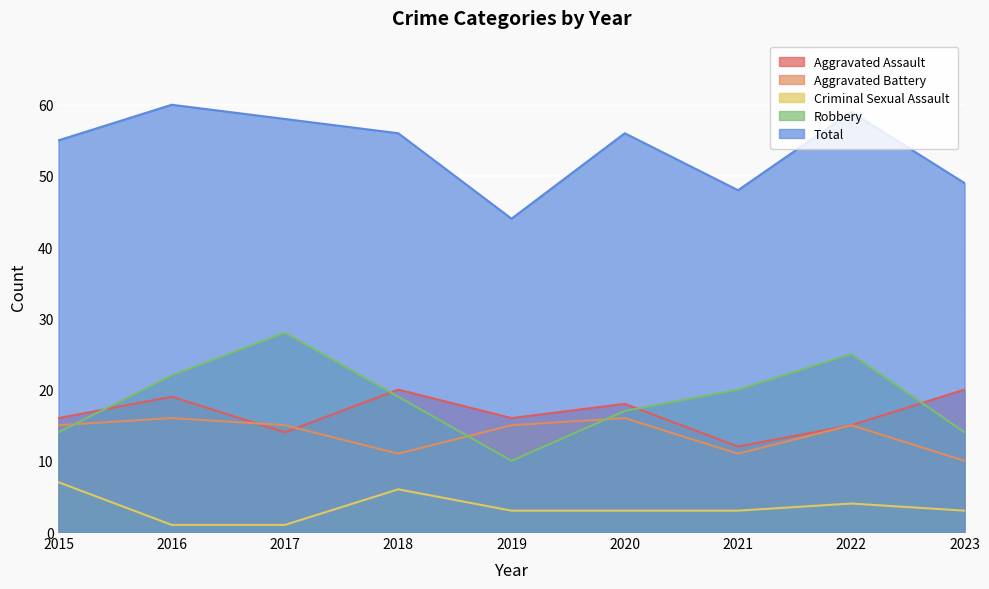

Where is the first local minimum for Aggravated Battery?

2018